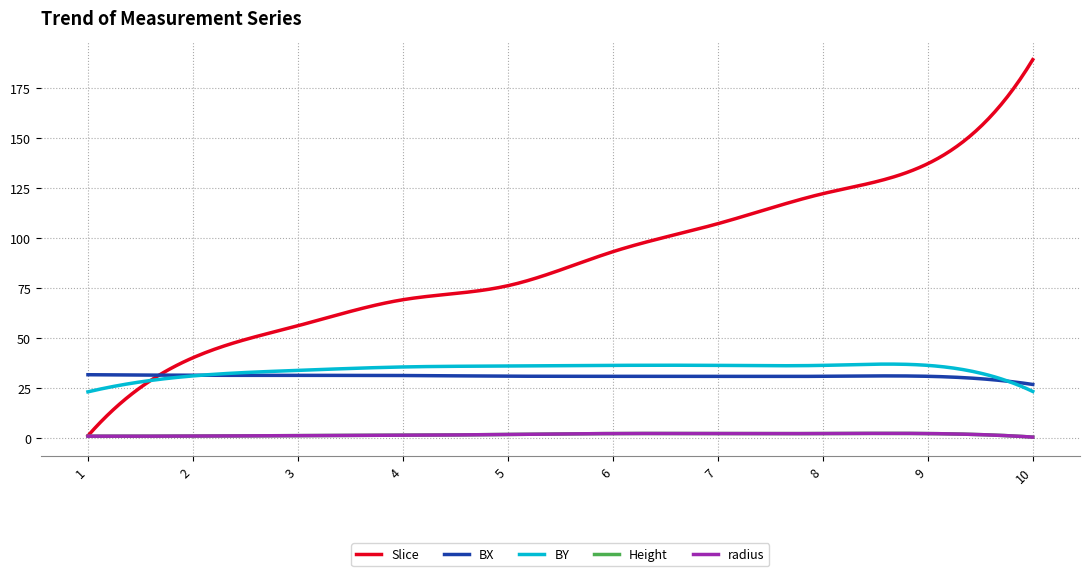

Does the chart display data point markers on the line(s)?

No